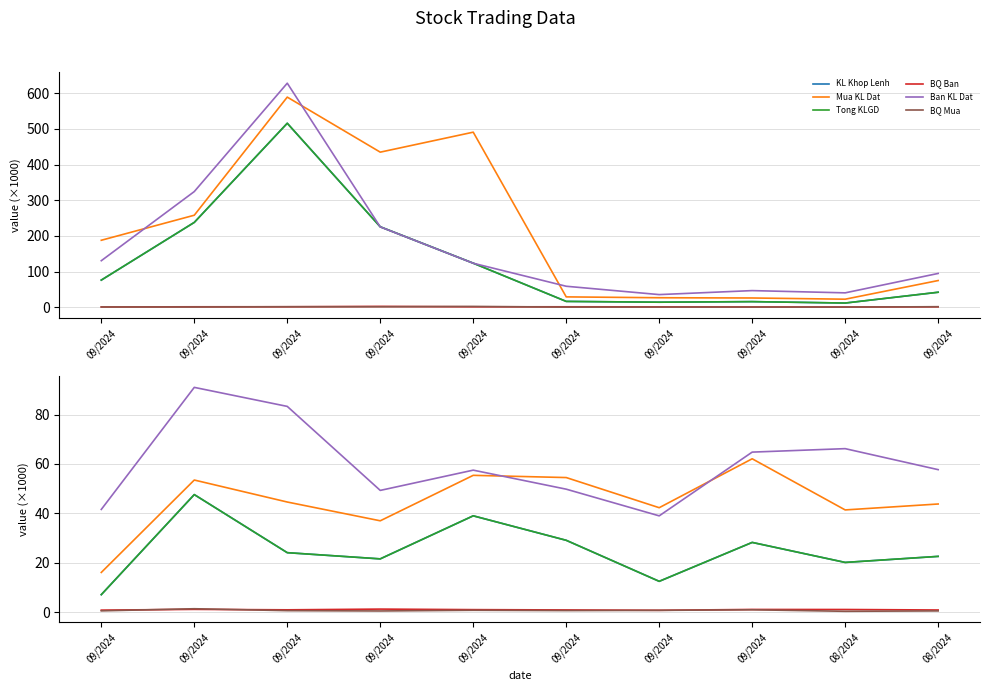

Is this an area chart (filled region under the line)?

No